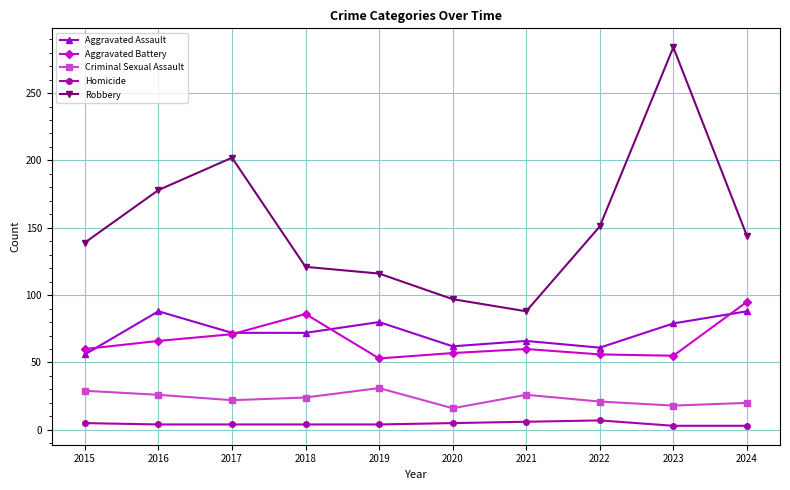

Where is the first local minimum for Robbery?

2021